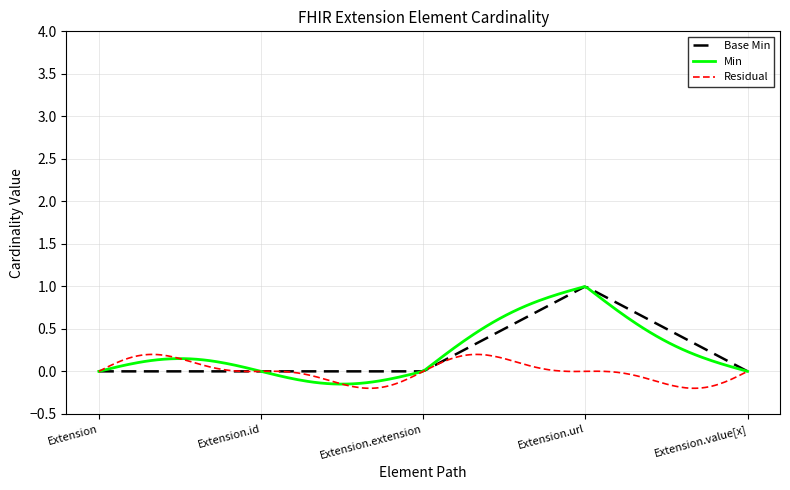

Which series has the widest spread of values?

Min